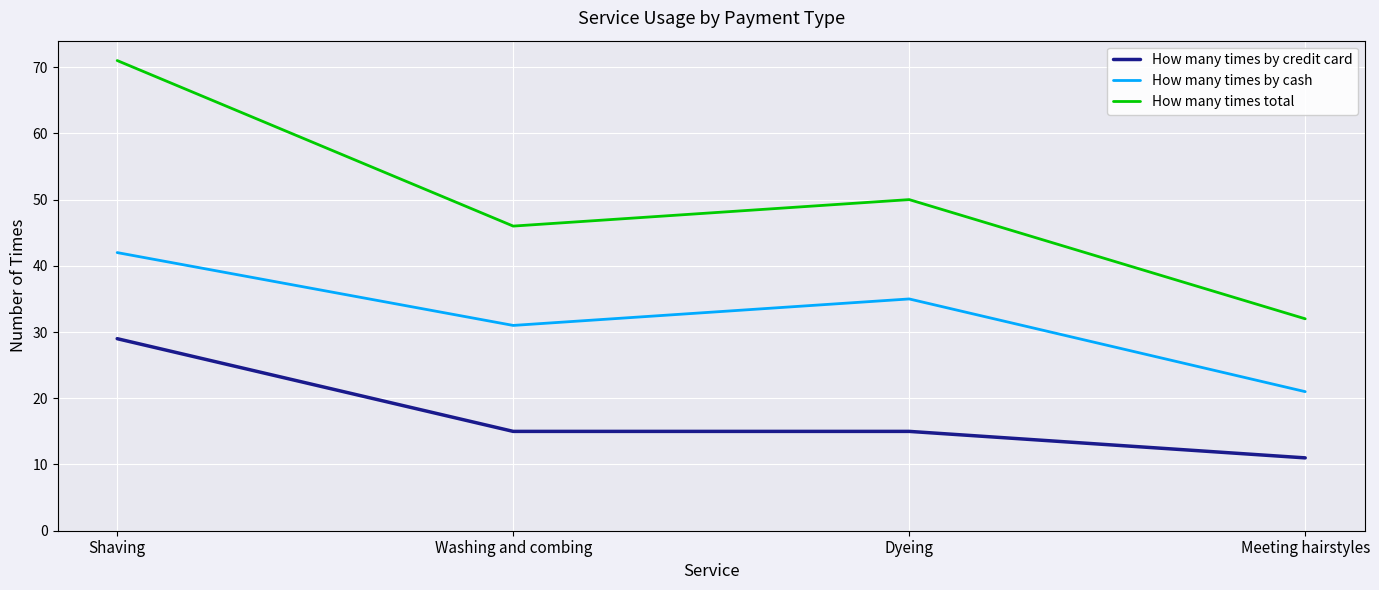

What position from the right is Washing and combing?

3